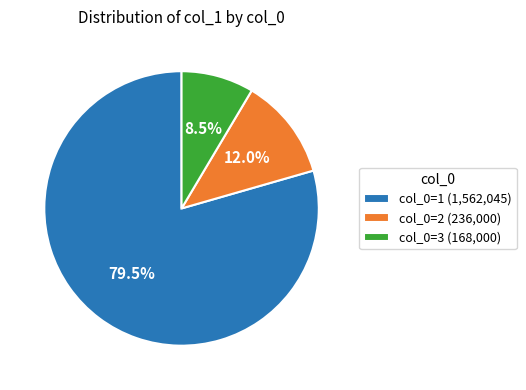

Do col_0=2 (236,000) and col_0=3 (168,000) together represent more than half of the pie?

No